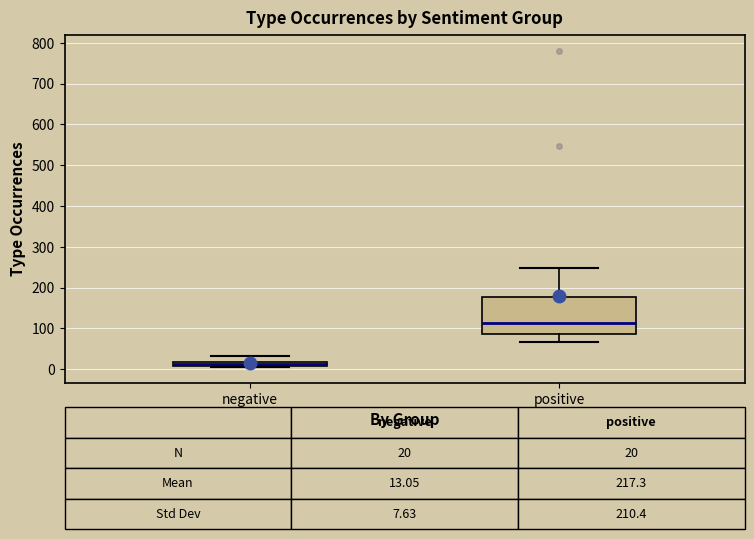

Which box has the lowest median line?

negative